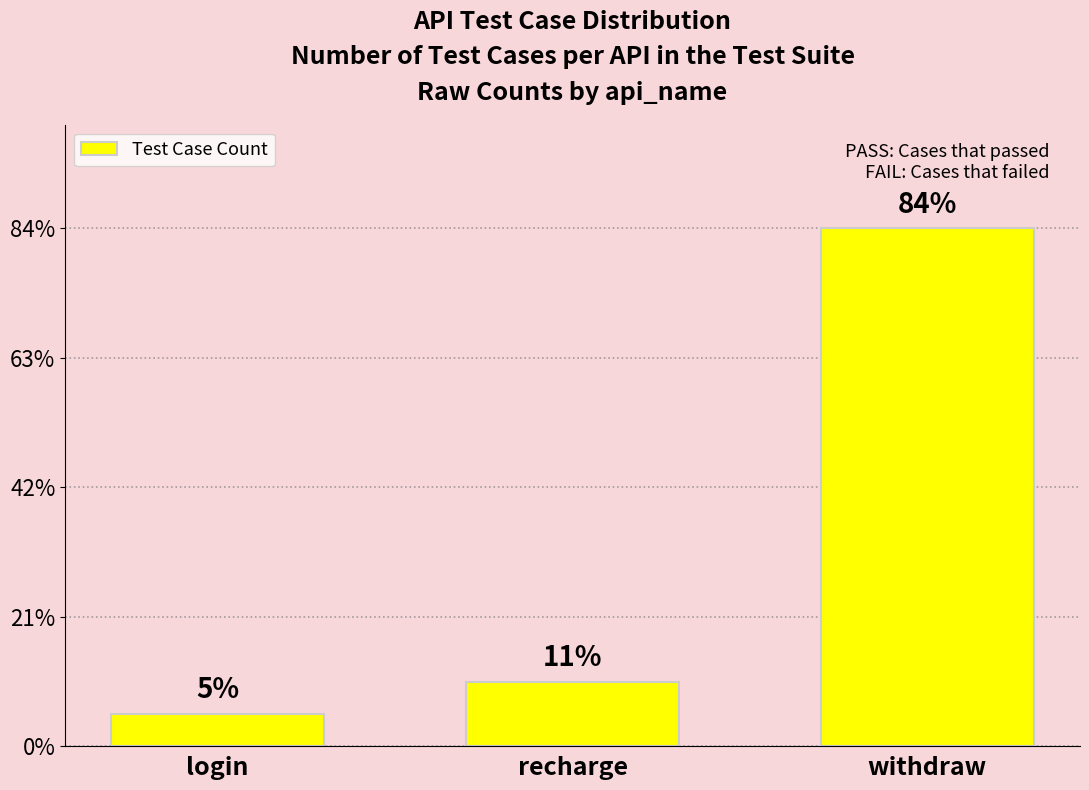

Are the bars horizontal?

No